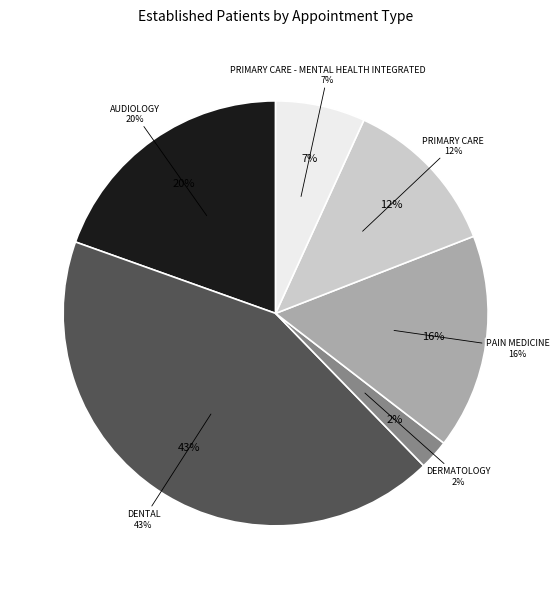

Which category has the smallest portion of the pie?

DERMATOLOGY